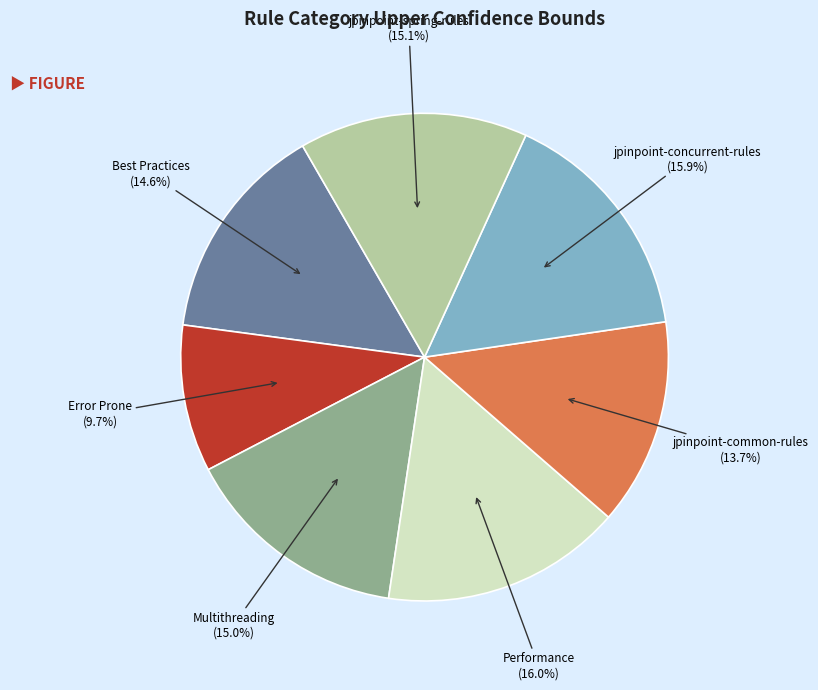

True or false: Multithreading accounts for 15% of the total.

True